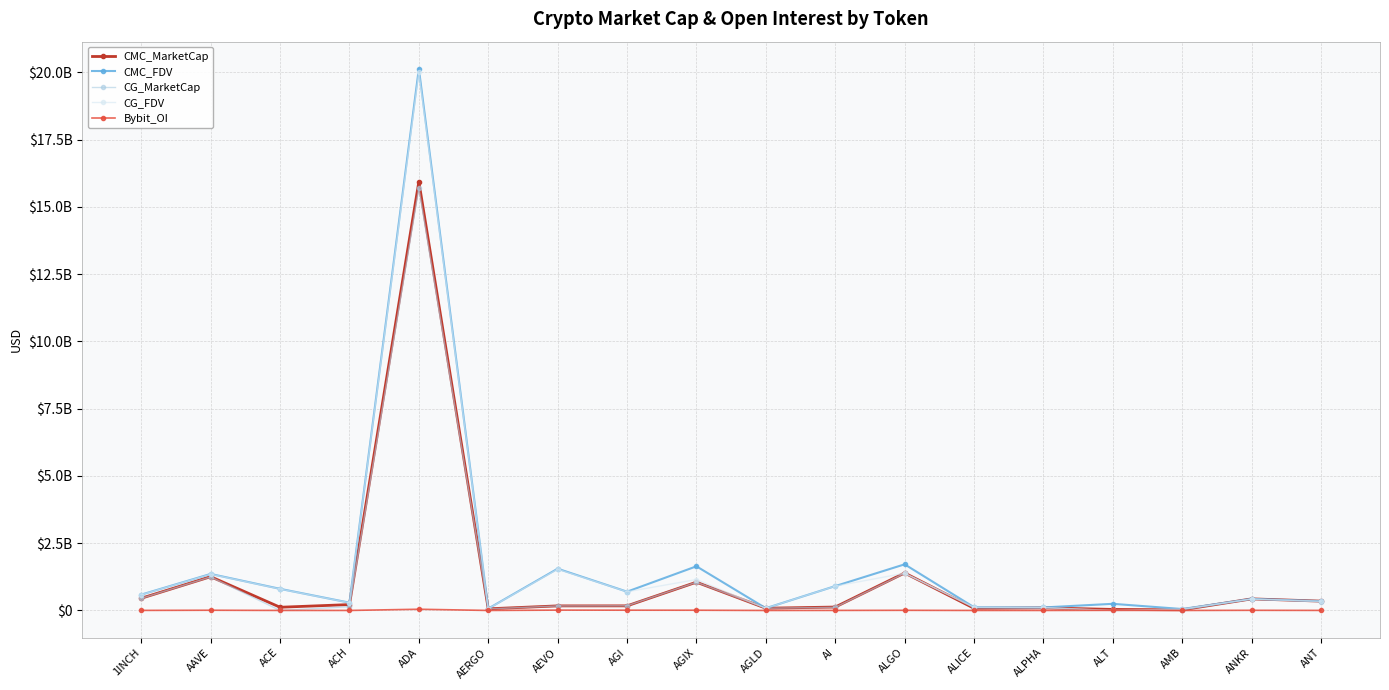

What is the average value of the CG_FDV series?

1662344150